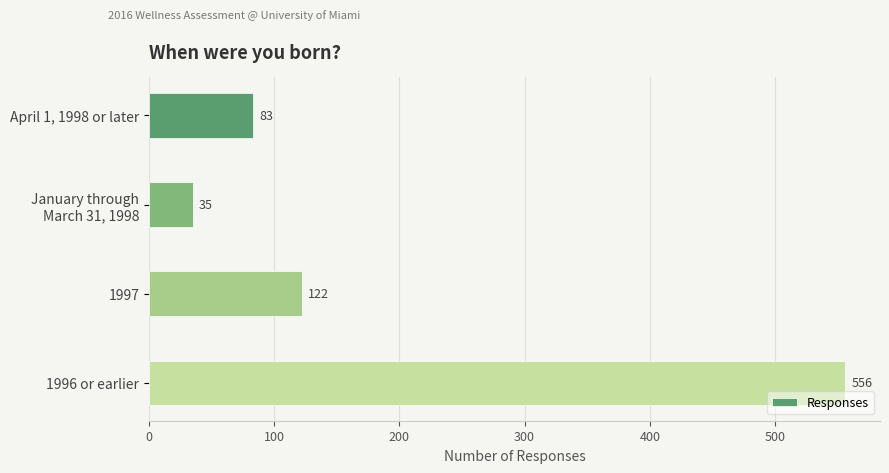

At which label is the value closest to 295?

1997